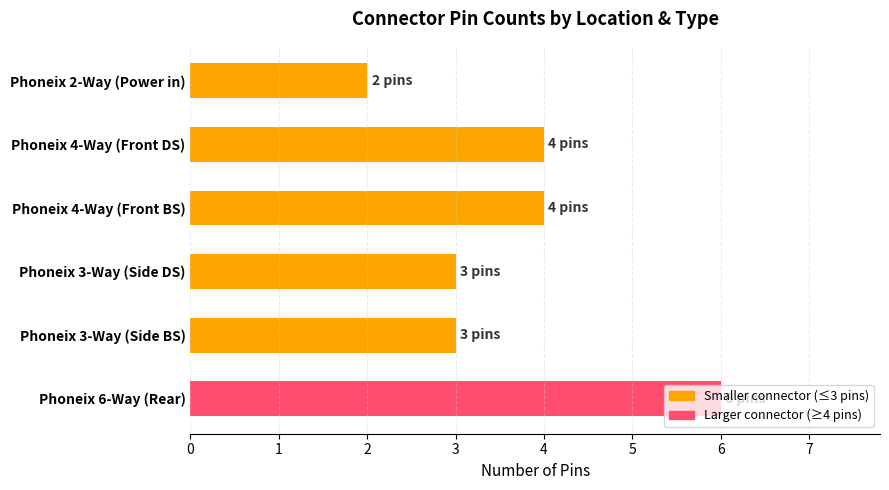

What is the difference between the maximum and minimum values?

4